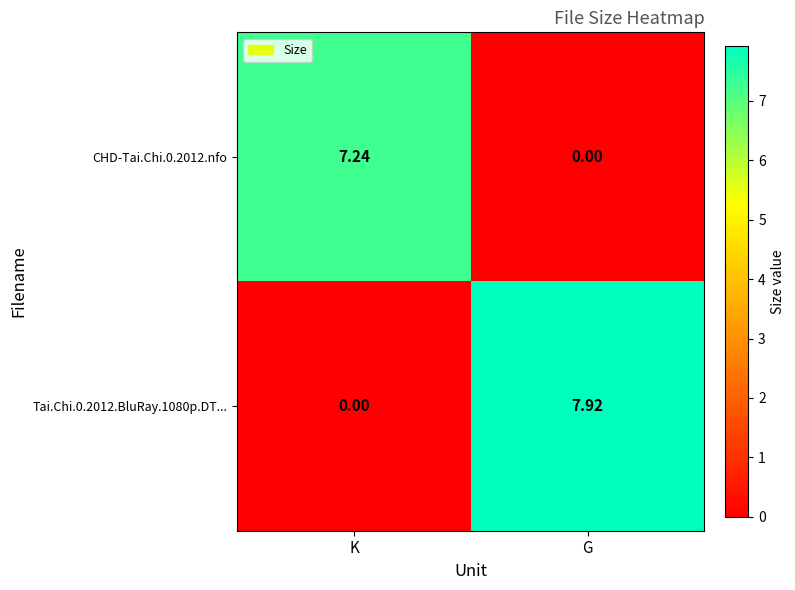

At which label does Tai.Chi.0.2012.BluRay.1080p.DT... first exceed 7?

G